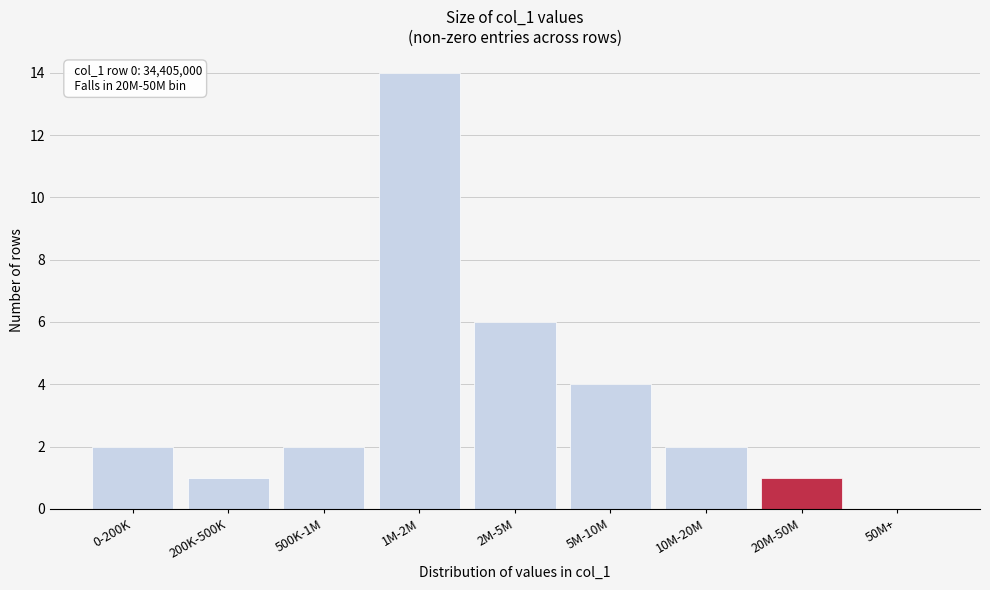

Reading left to right, extract all data points from this chart.

0-200K=2	200K-500K=1	500K-1M=2	1M-2M=14	2M-5M=6	5M-10M=4	10M-20M=2	20M-50M=1	50M+=0